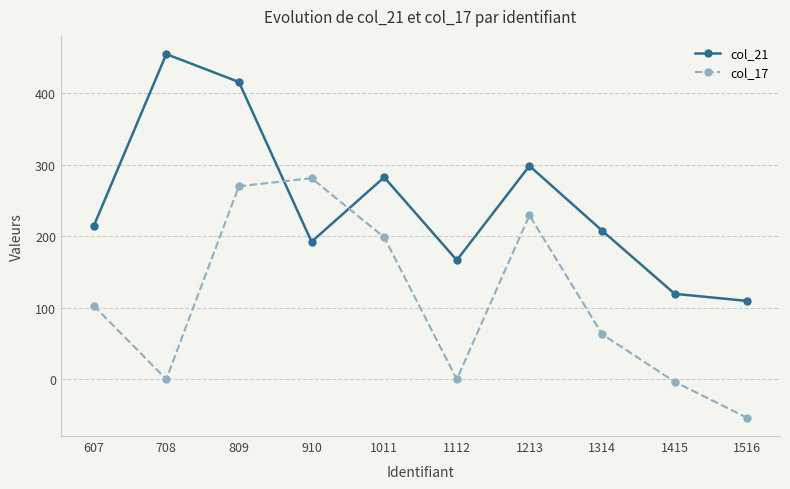

What is the value of the col_17 point at the 7th from the left?

229.5